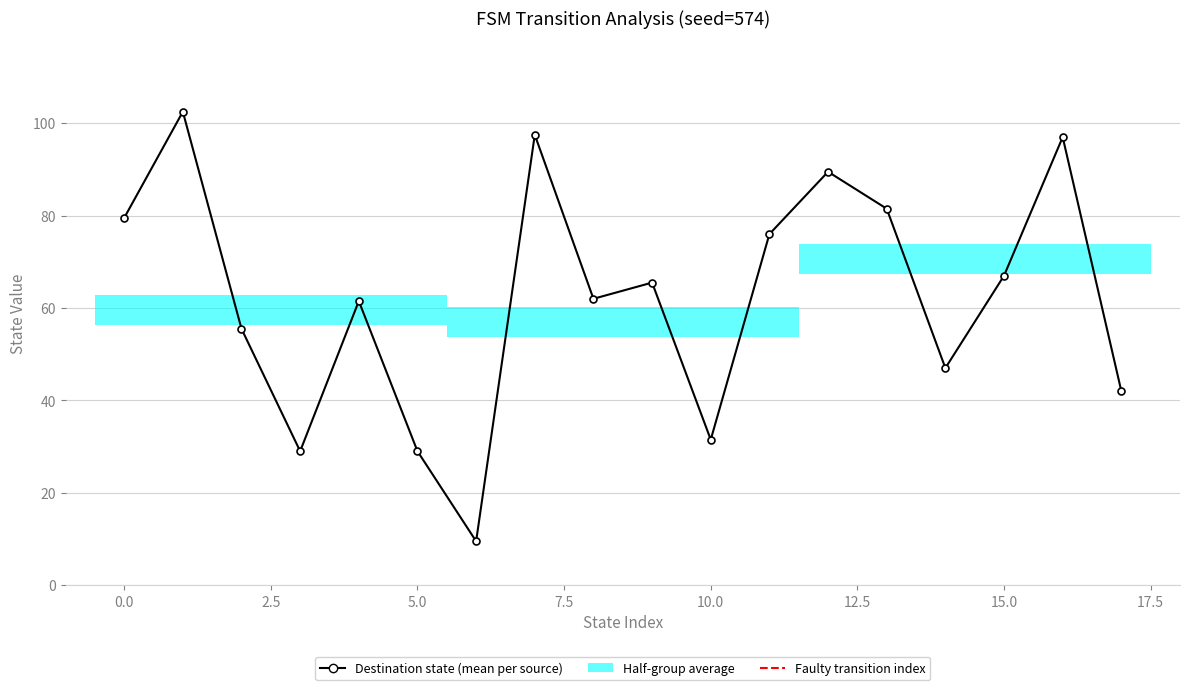

What is the difference between the second highest and second lowest values?

68.5